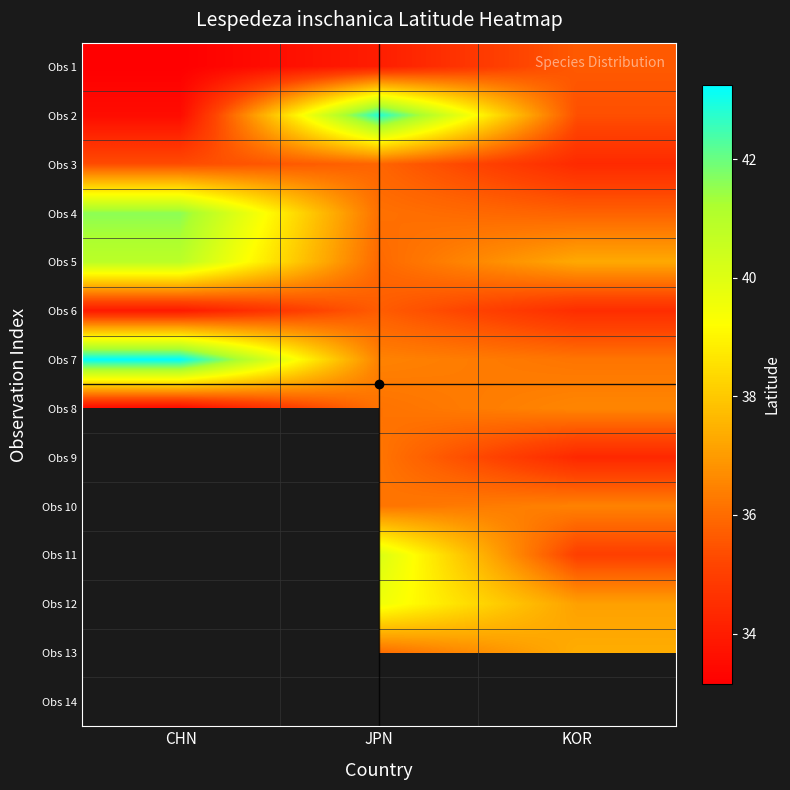

What is the difference between the highest and lowest values at KOR?

3.0